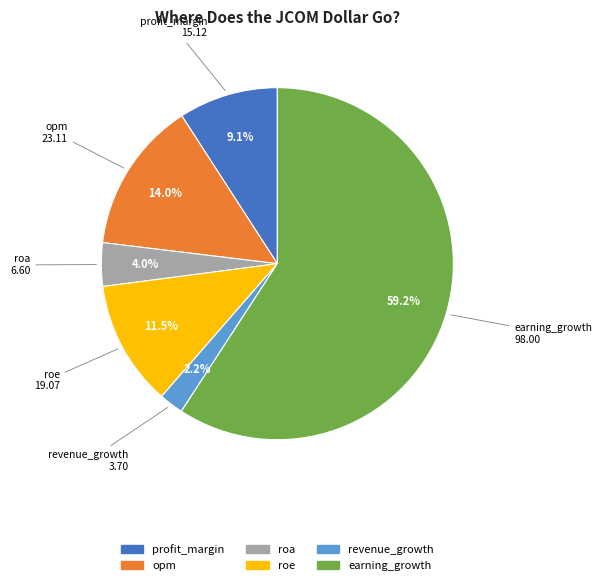

What percentage is NOT represented by profit_margin?

90.9%